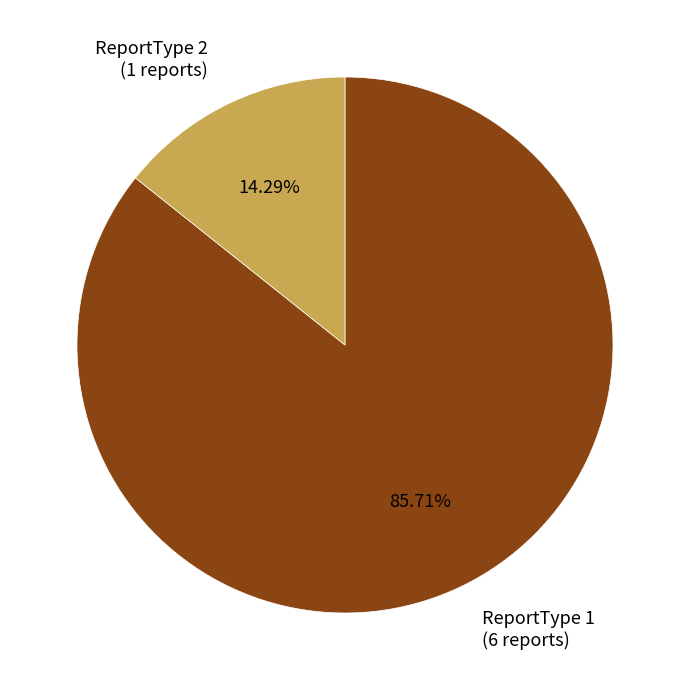

To the nearest percent, what is the difference between the ReportType 2 and ReportType 1 slice percentages?

71%